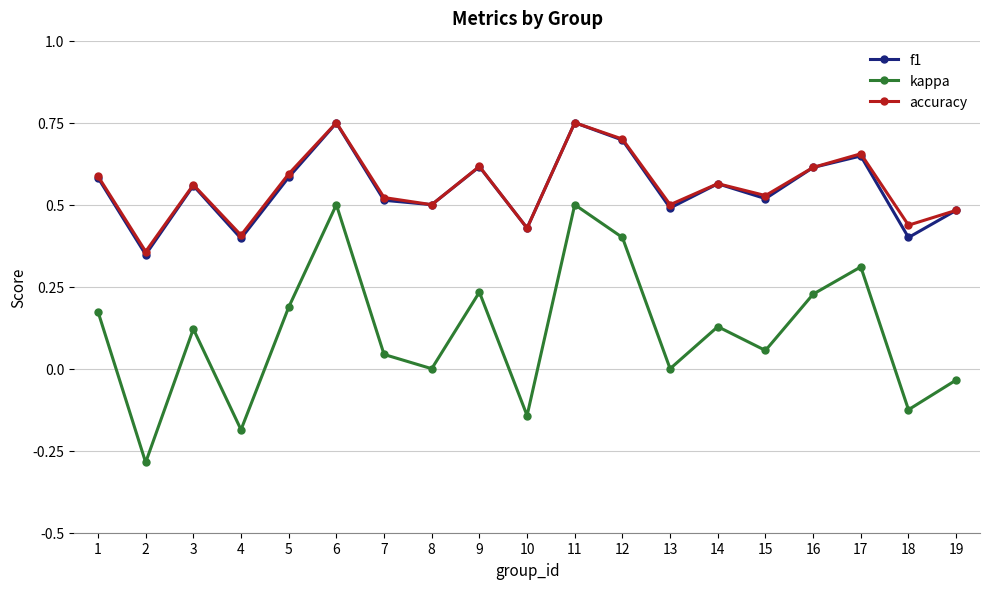

What is the minimum value for kappa?

-0.3